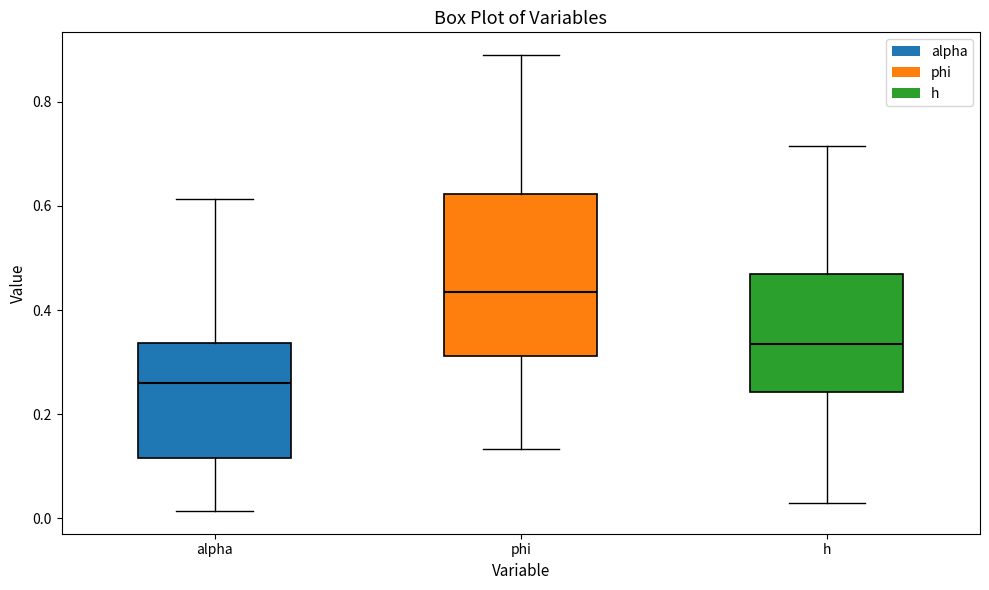

Reading left to right, read every box against the y-axis: the position of its median line, the range the box covers, and the ends of its whiskers. The values are not printed on the chart, so give them approximately, as read against the axis.

alpha: median 0.26, box 0.12 to 0.34, whiskers 0.02 to 0.62
phi: median 0.44, box 0.32 to 0.62, whiskers 0.14 to 0.88
h: median 0.34, box 0.24 to 0.46, whiskers 0.02 to 0.72